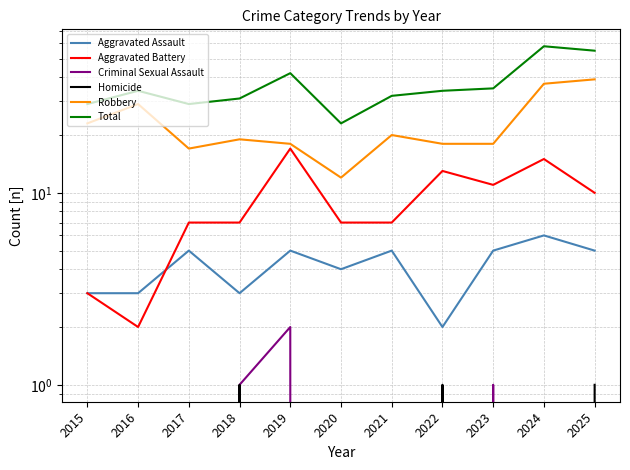

Does the chart have visible grid lines?

Yes